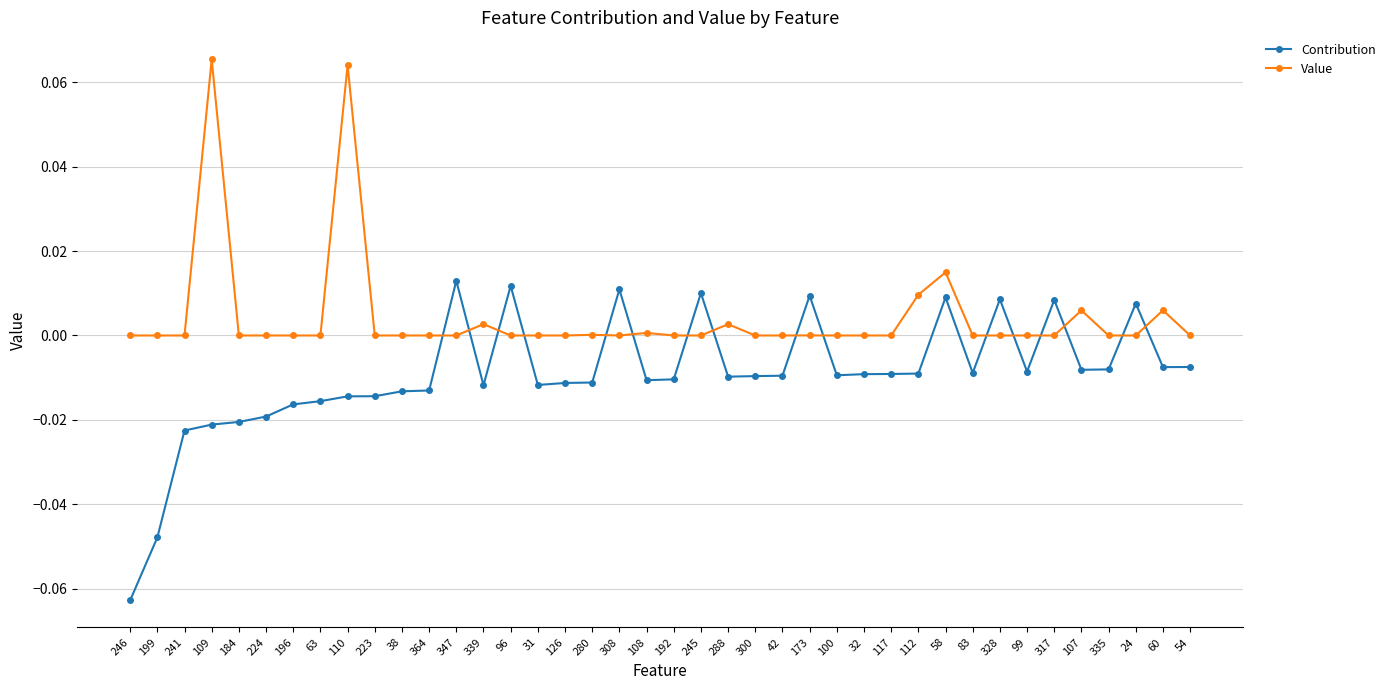

True or false: Value has more than 1 interior local peaks.

True